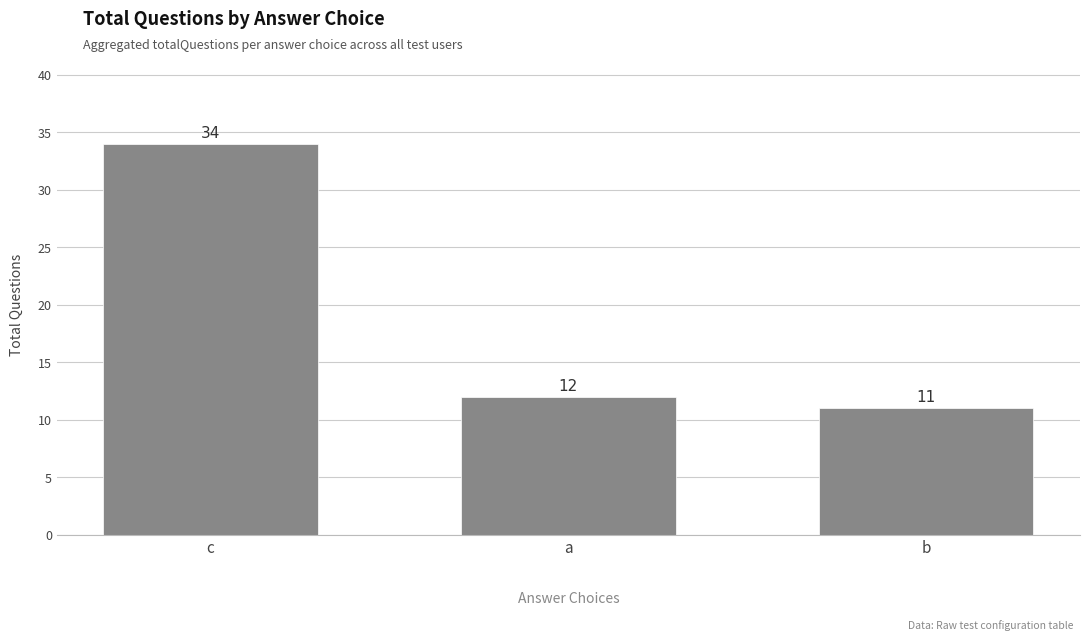

How many categories are shown in the chart?

3